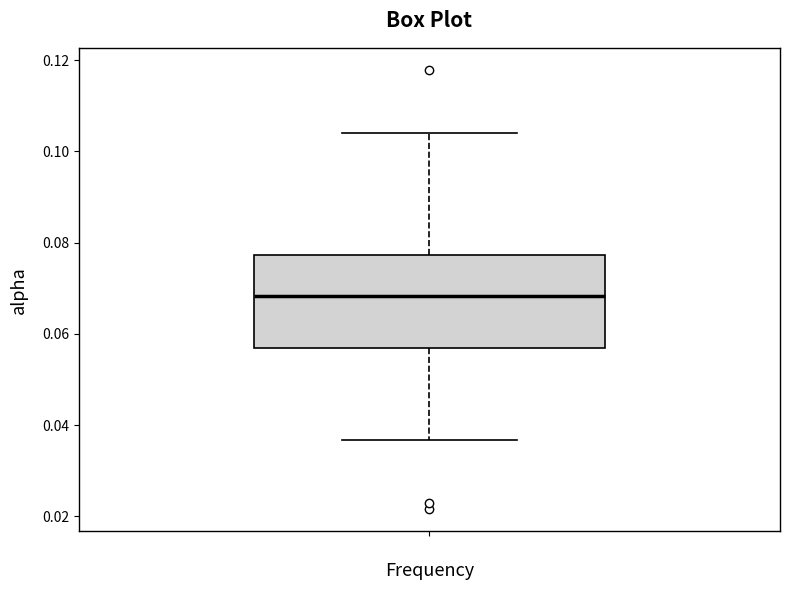

Read this box plot against the y-axis: the position of the median line, the range covered by the box, and the ends of both whiskers. The values are not printed on the chart, so give them approximately, as read against the axis.

median 0.068, box 0.056 to 0.078, whiskers 0.036 to 0.104